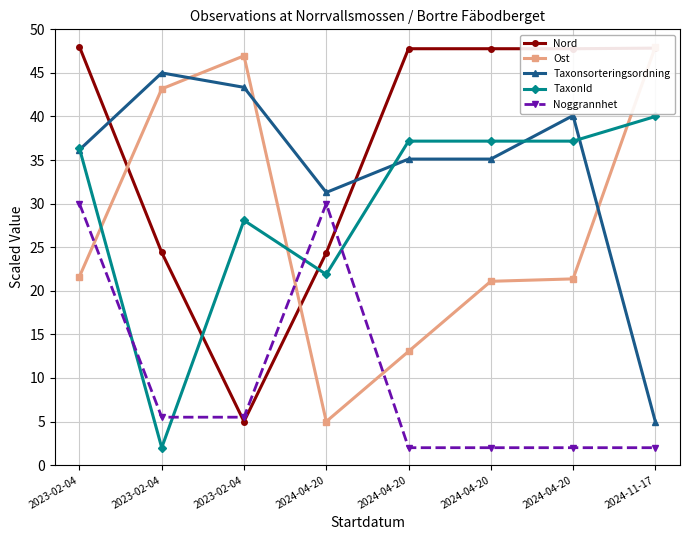

Between which two adjacent categories do Taxonsorteringsordning and Nord first intersect?

2023-02-04 and 2023-02-04